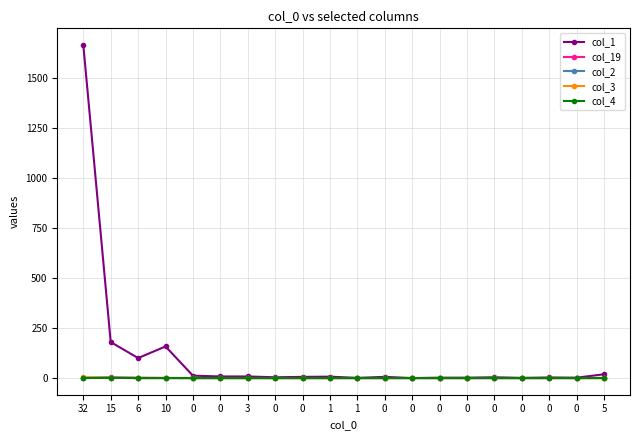

At which category is the sum across all series the highest?

32